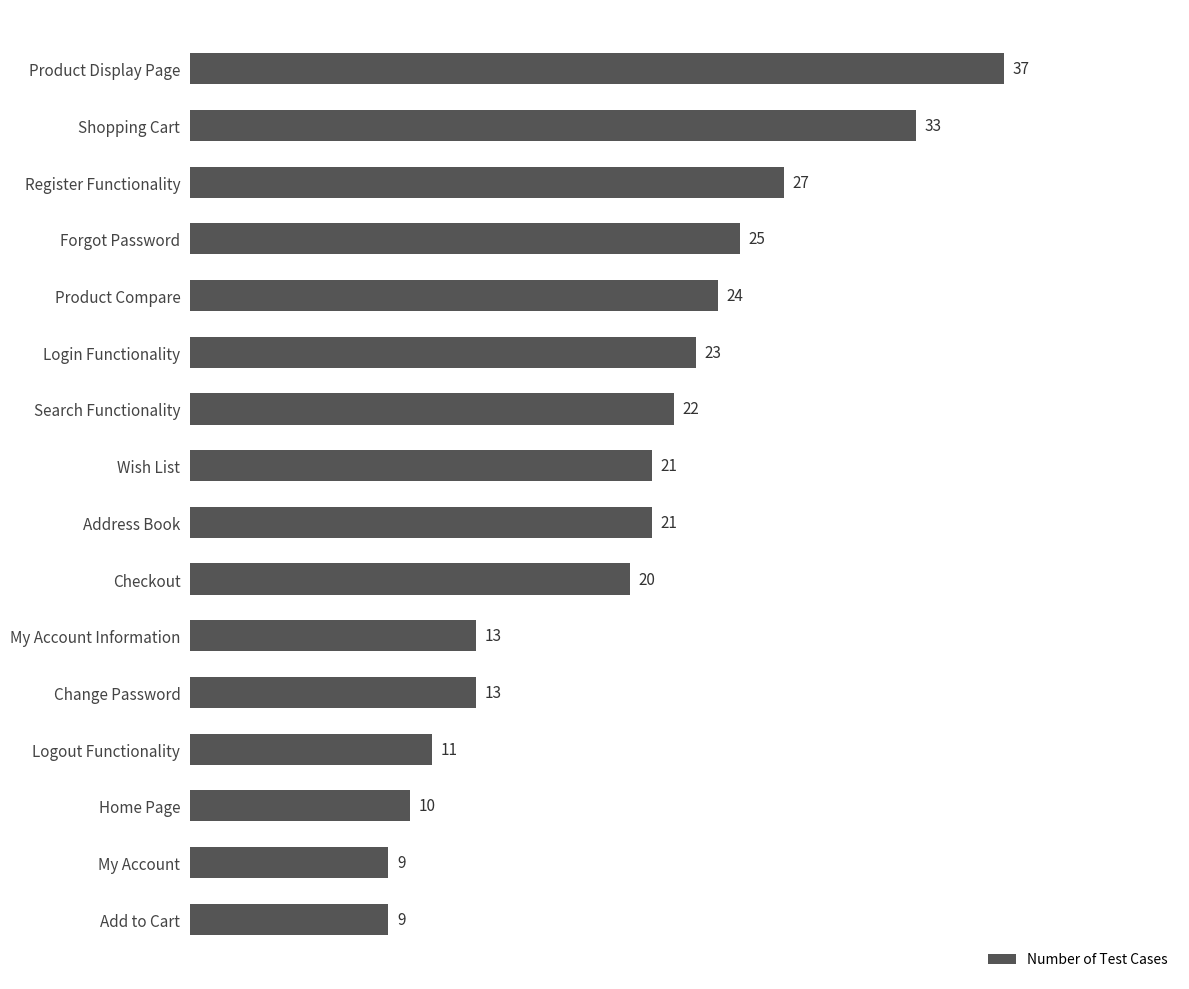

How many bars are there in total?

16